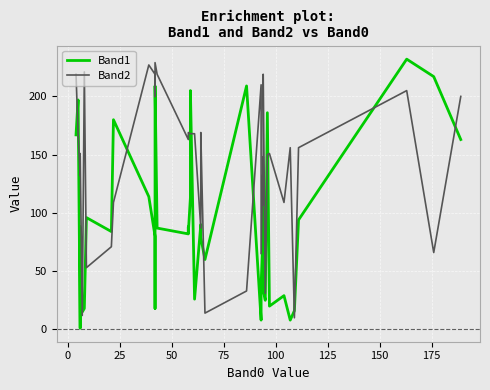

Which series has the largest total across all categories?

Band2